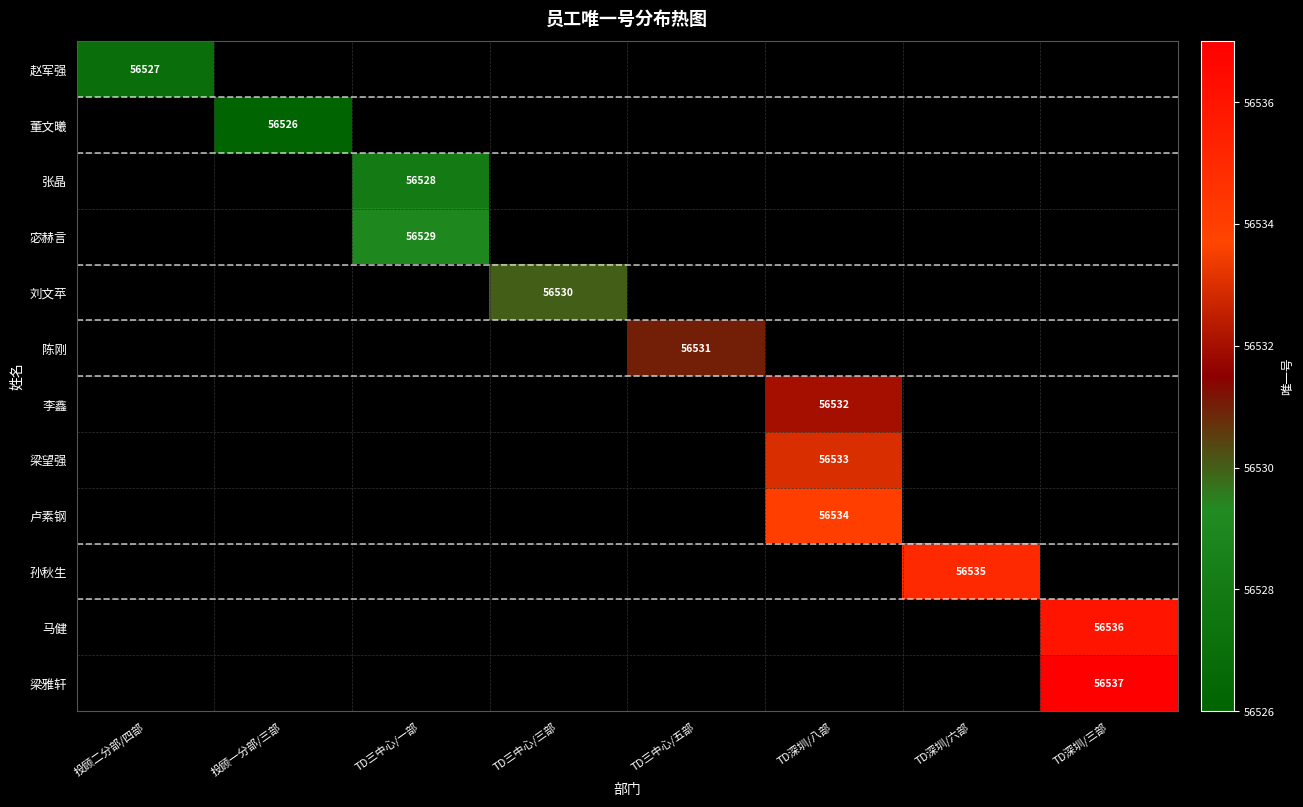

How many series are shown in this chart?

12